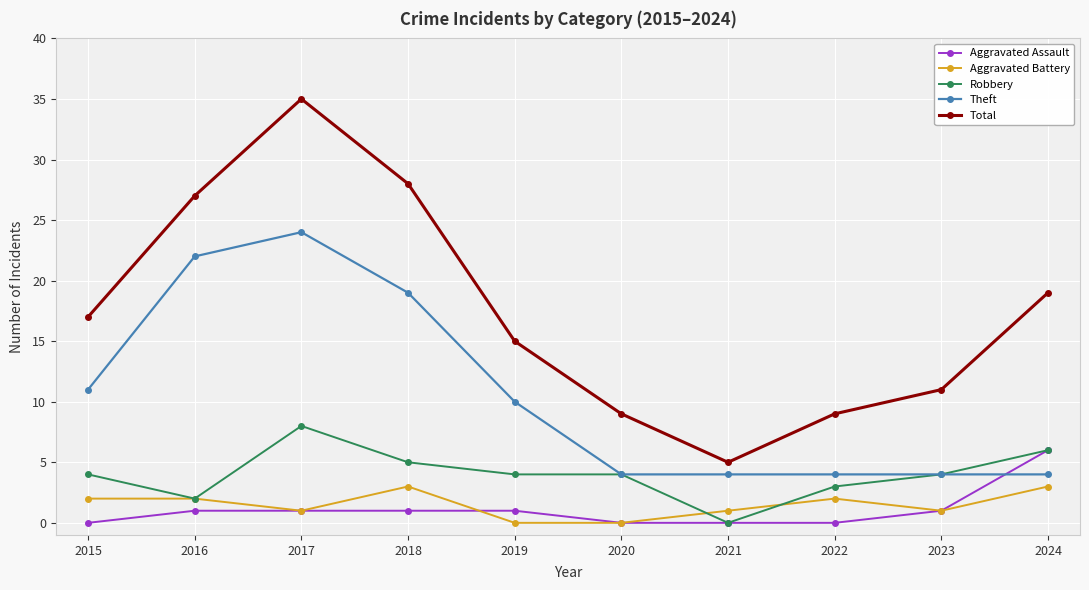

What is the difference between the maximum and minimum values in the Aggravated Battery series?

3